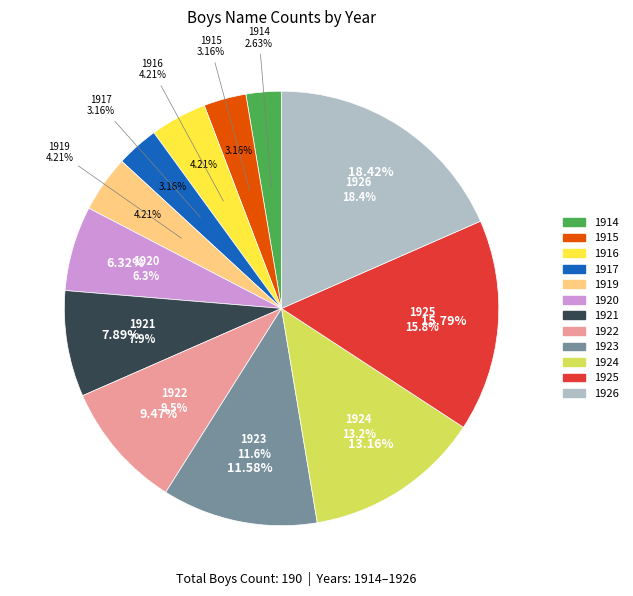

What is the ratio of the value at 1925 to the value at 1917?

5.0